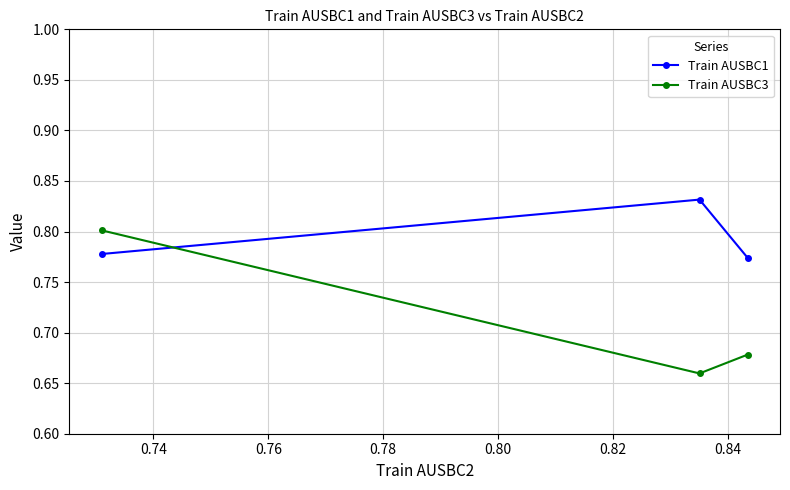

Which series has the largest total across all categories?

Train AUSBC1